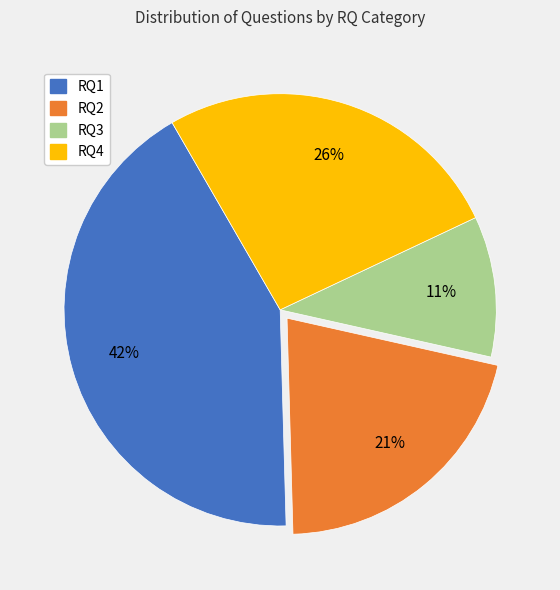

Rank the categories by value from highest to lowest.

RQ1, RQ4, RQ2, RQ3